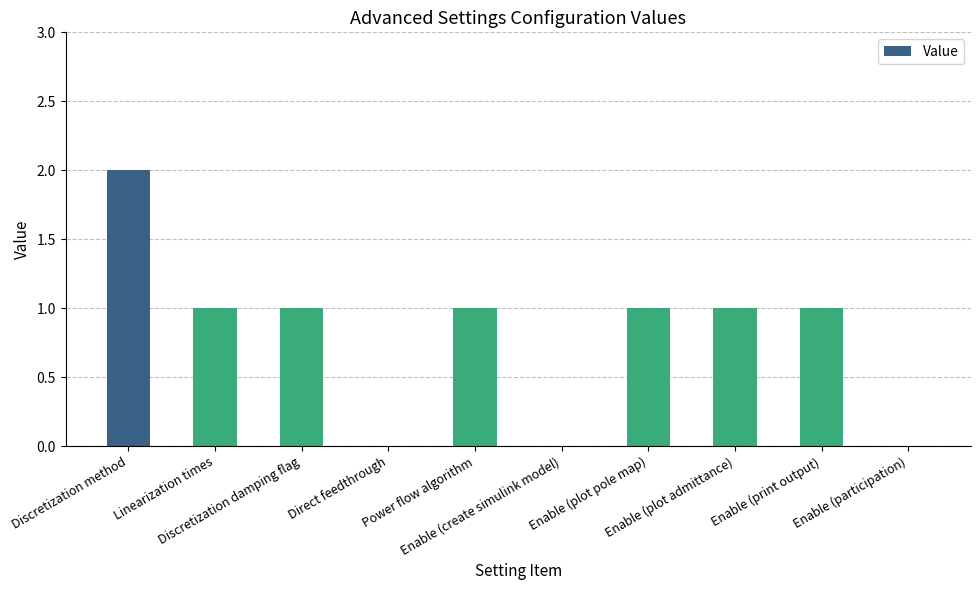

Are the bars horizontal?

No